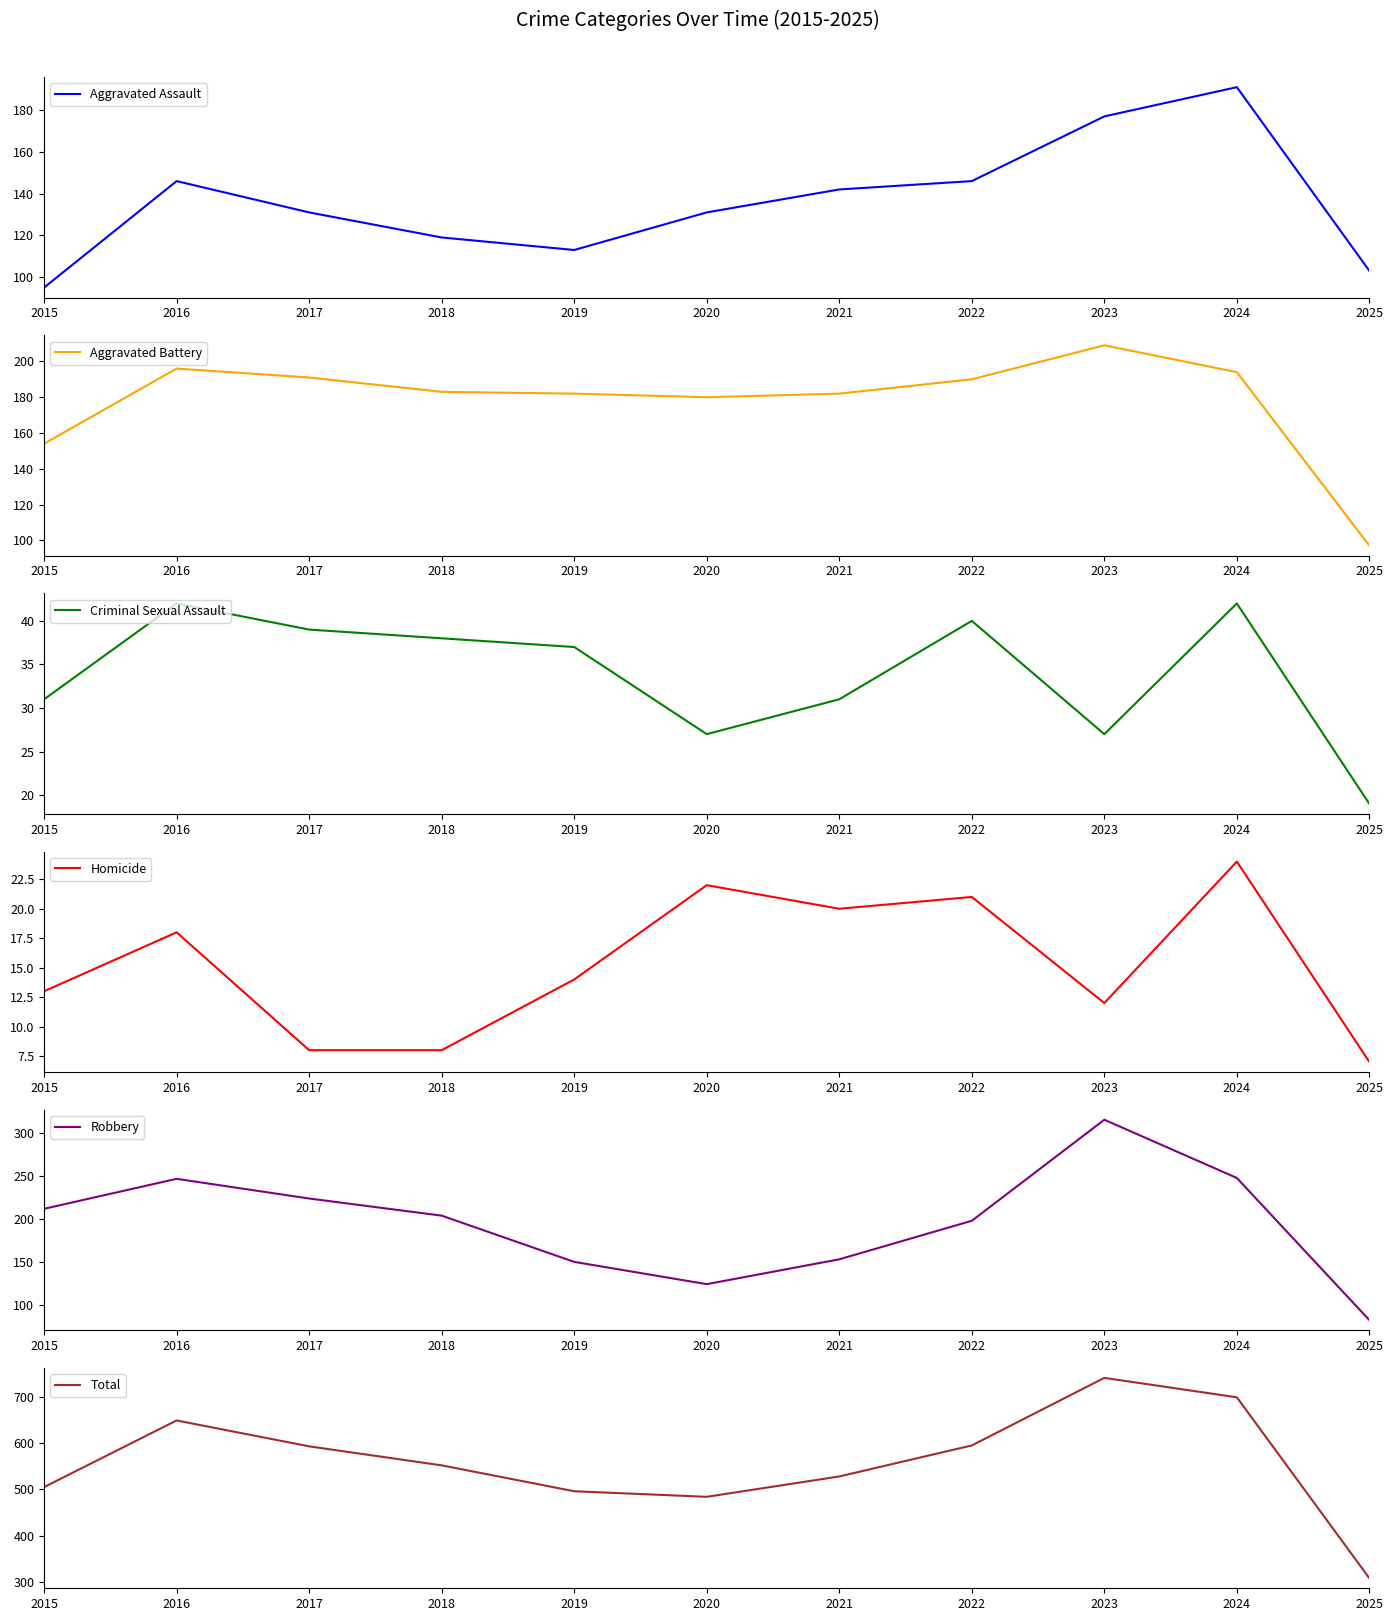

How many data points in Homicide are less than 14?

5